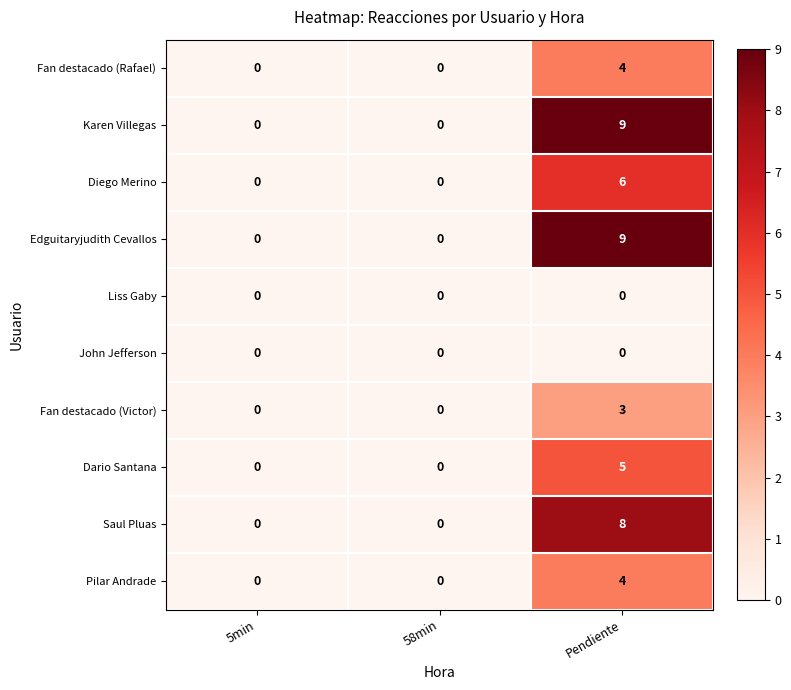

What is the difference between the maximum and second lowest values in the Pilar Andrade series?

4